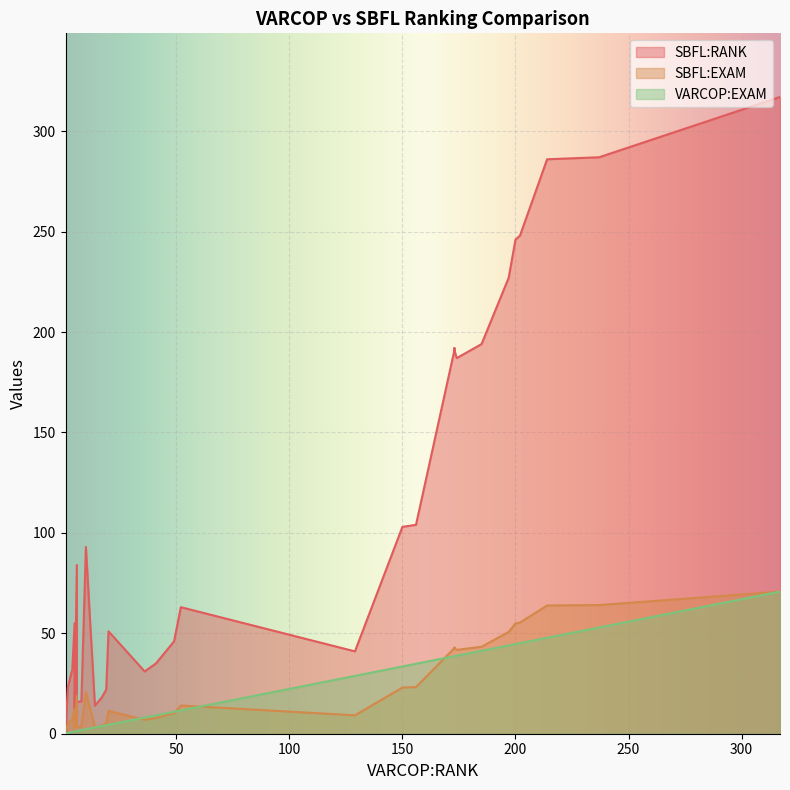

Which series ends up on top after the final intersection of VARCOP:EXAM and SBFL:EXAM?

SBFL:EXAM